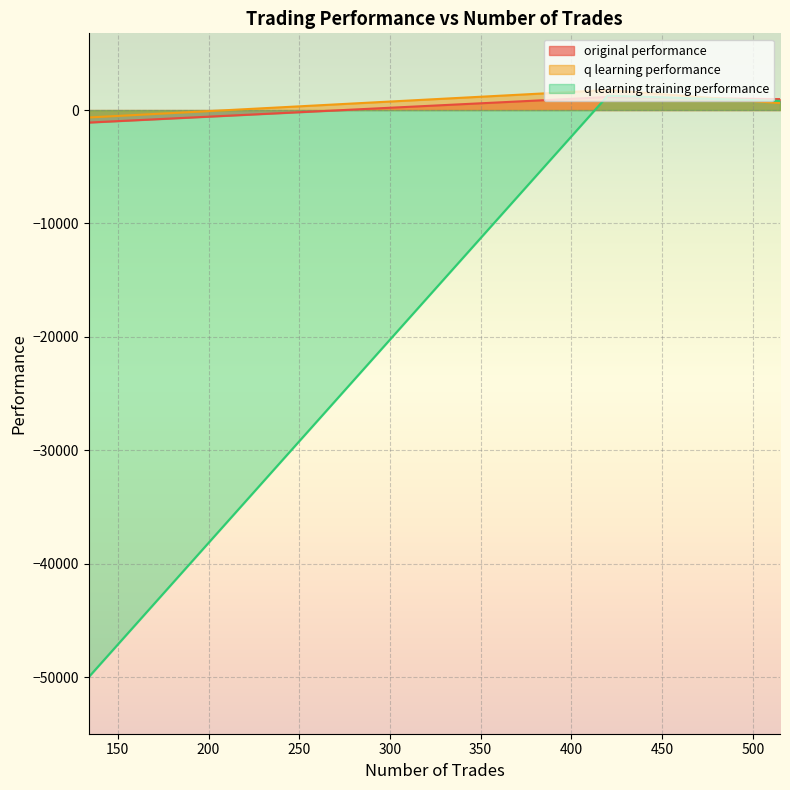

What is the highest value of the q learning training performance series?

1259.8